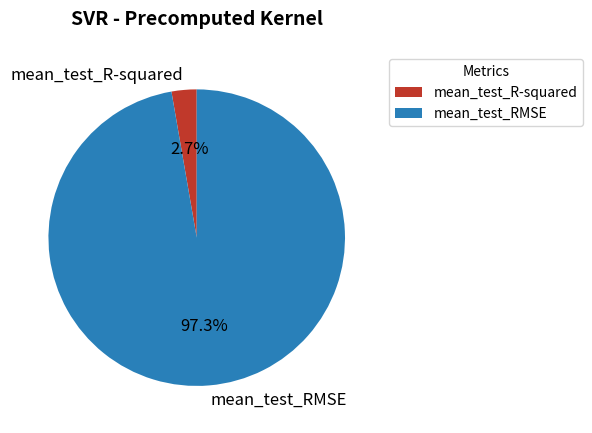

What is the total percentage of mean_test_RMSE and mean_test_R-squared?

100.0%